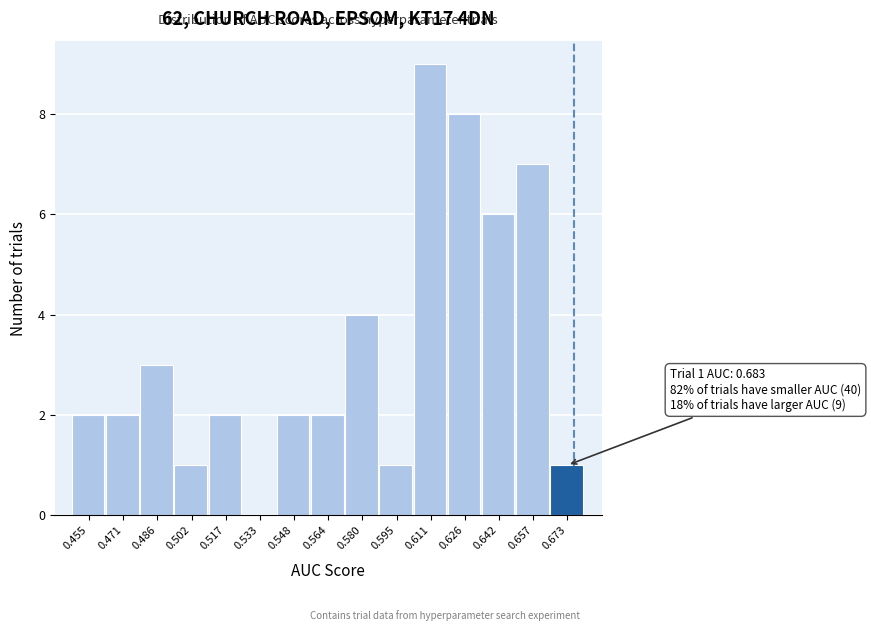

Reading left to right, what are all the values shown in this chart?

0.455=2	0.471=2	0.486=3	0.502=1	0.517=2	0.533=0	0.548=2	0.564=2	0.580=4	0.595=1	0.611=9	0.626=8	0.642=6	0.657=7	0.673=1